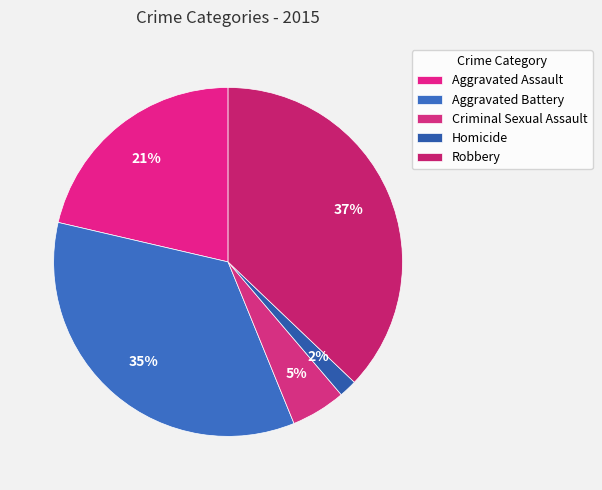

True or false: Aggravated Battery accounts for 35% of the total.

True